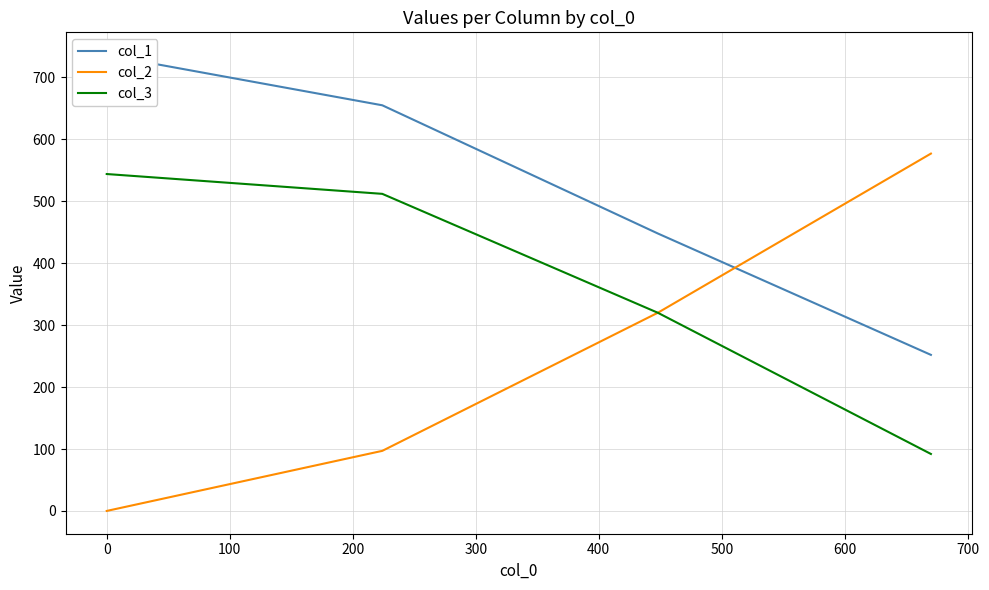

True or false: col_1 and col_3 intersect in this chart.

False